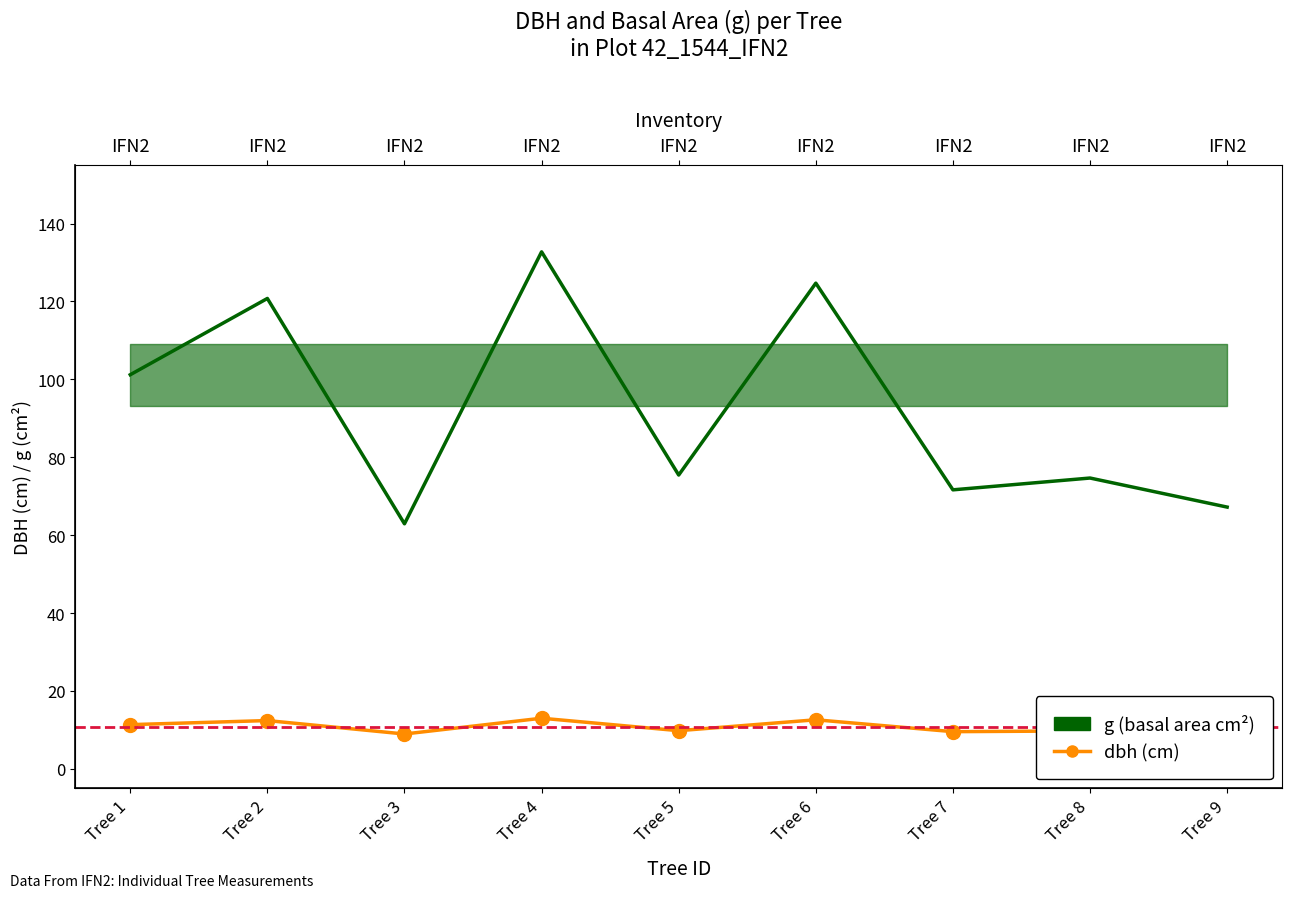

In g (basal area cm²), how many points are higher than both neighbors (excluding endpoints)?

4